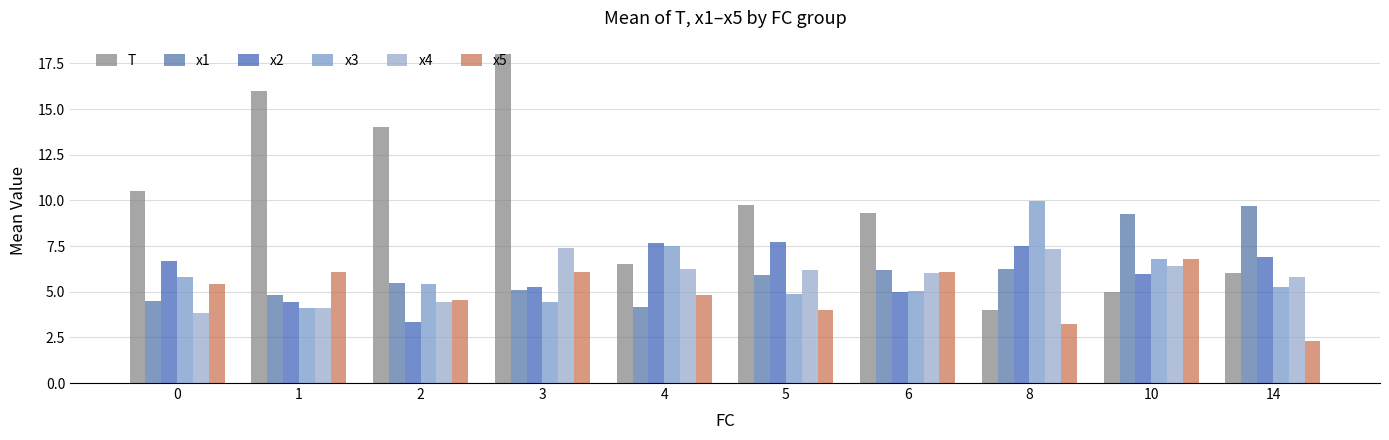

Which category has the lowest value in the x5 series?

14